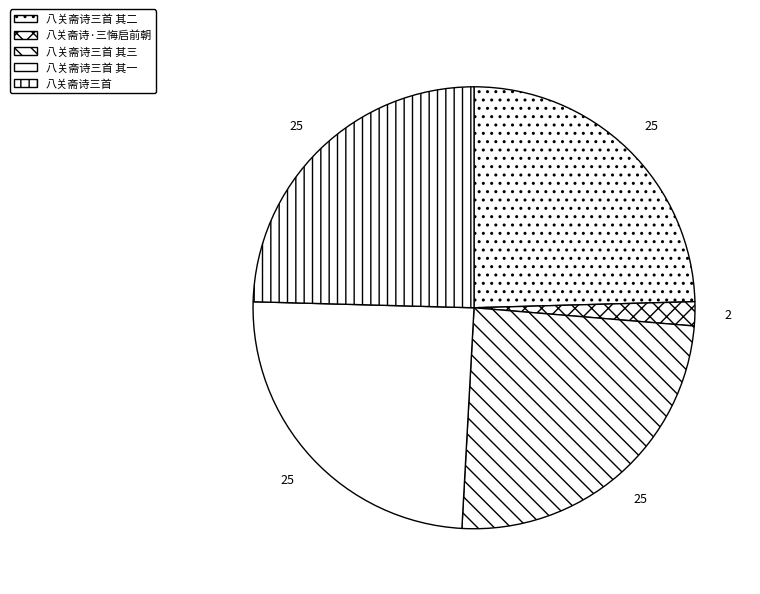

How many segments does this pie chart have?

5